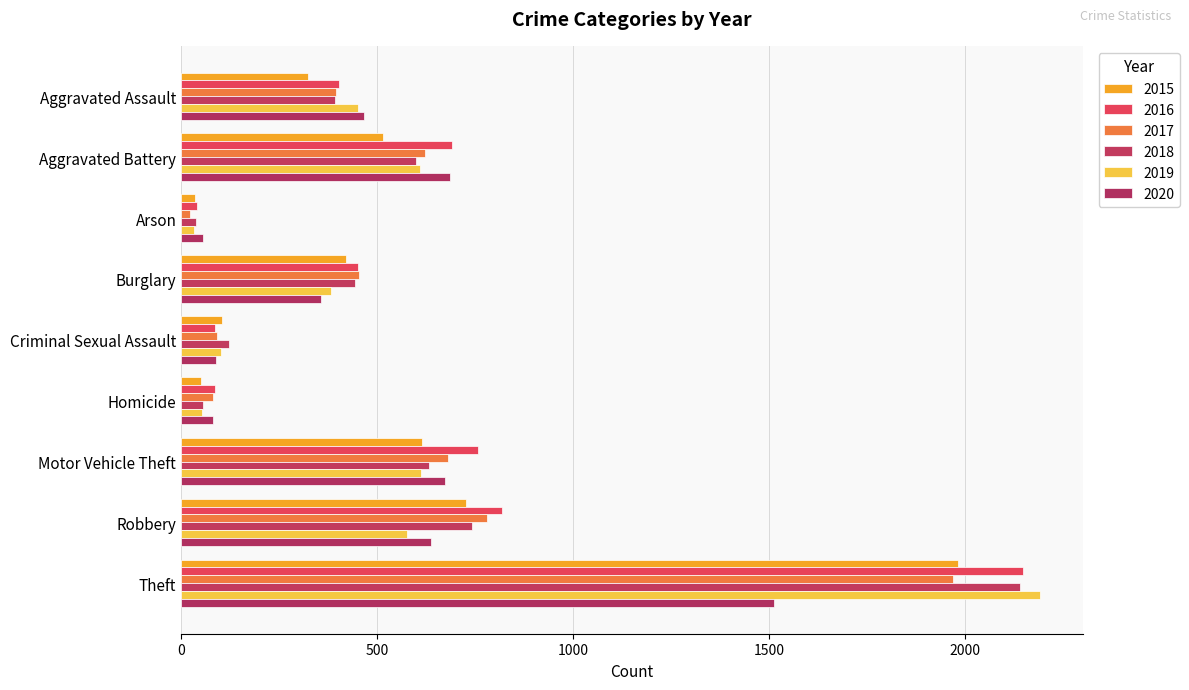

What is the total value across all series at Homicide?

409